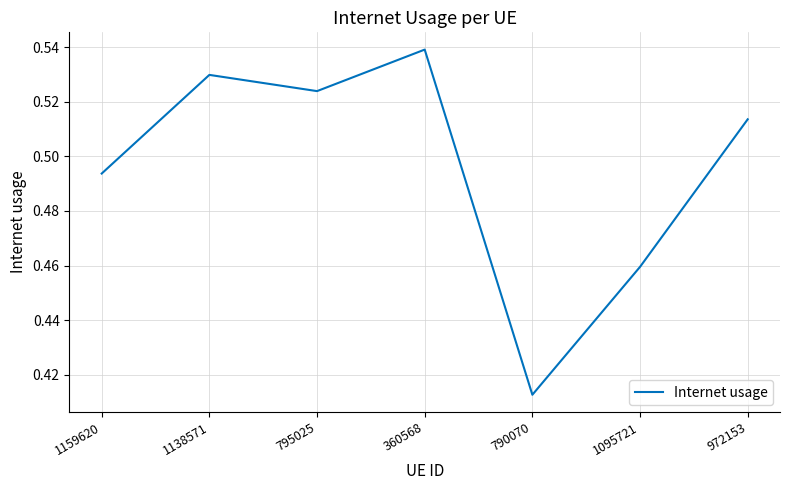

At which category does the chart reach its peak across all series?

360568